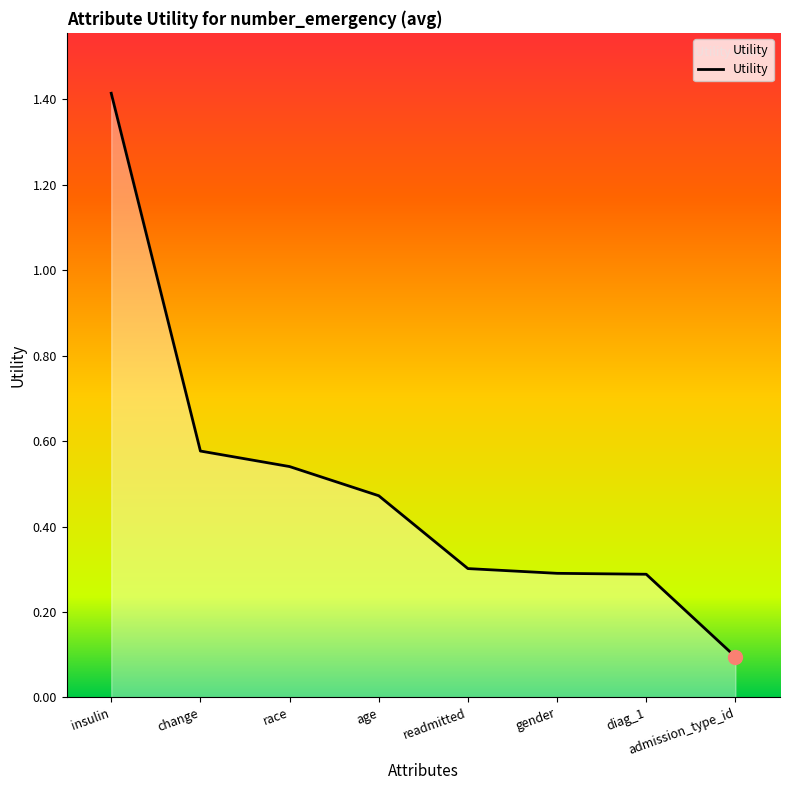

What is the change in value from readmitted to admission_type_id?

-0.2